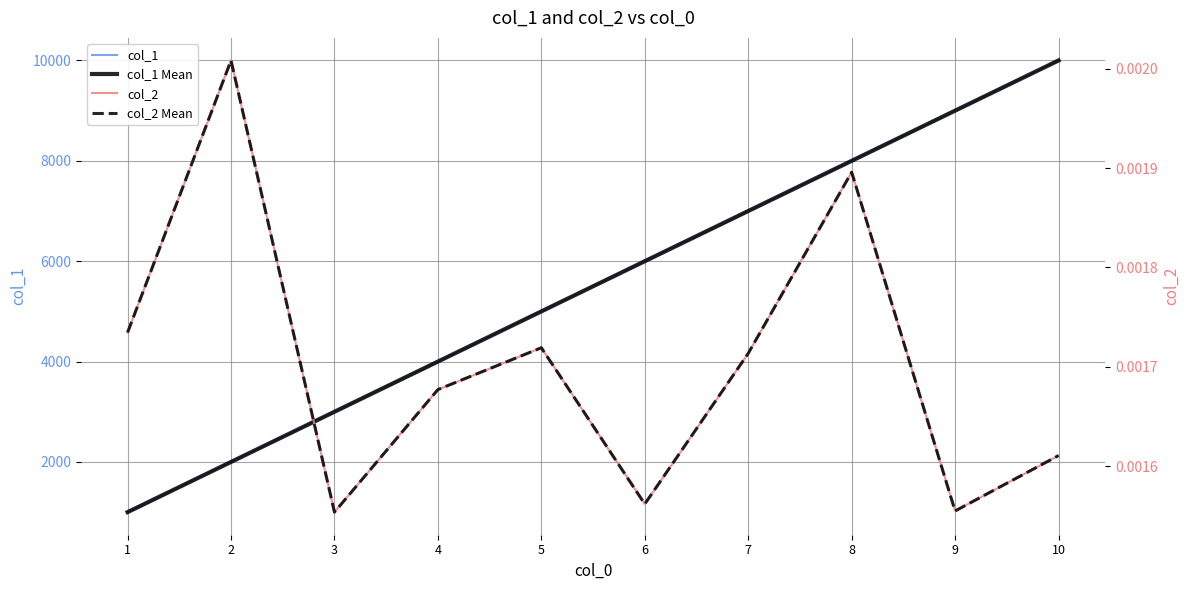

Which has a higher value, 4 or 6?

6